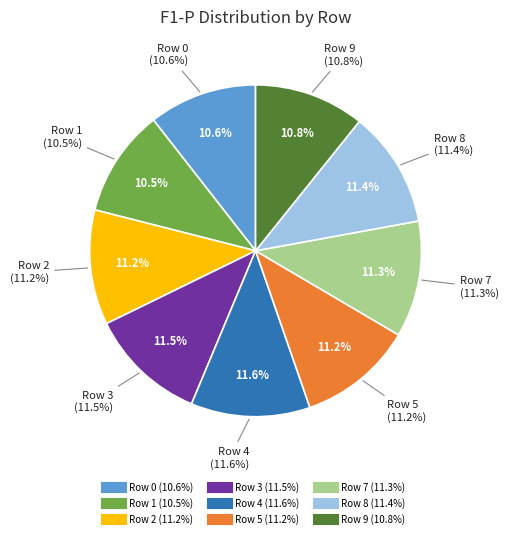

To the nearest percent, what portion does Row 8 represent?

11%